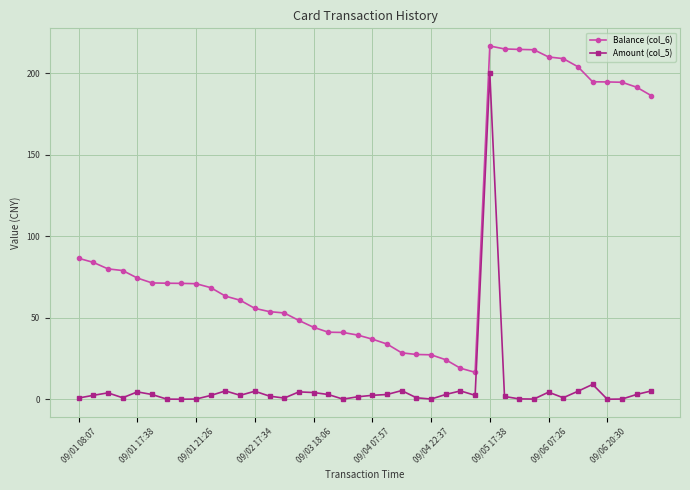

List the series in order of their overall mean, lowest first.

Amount (col_5), Balance (col_6)